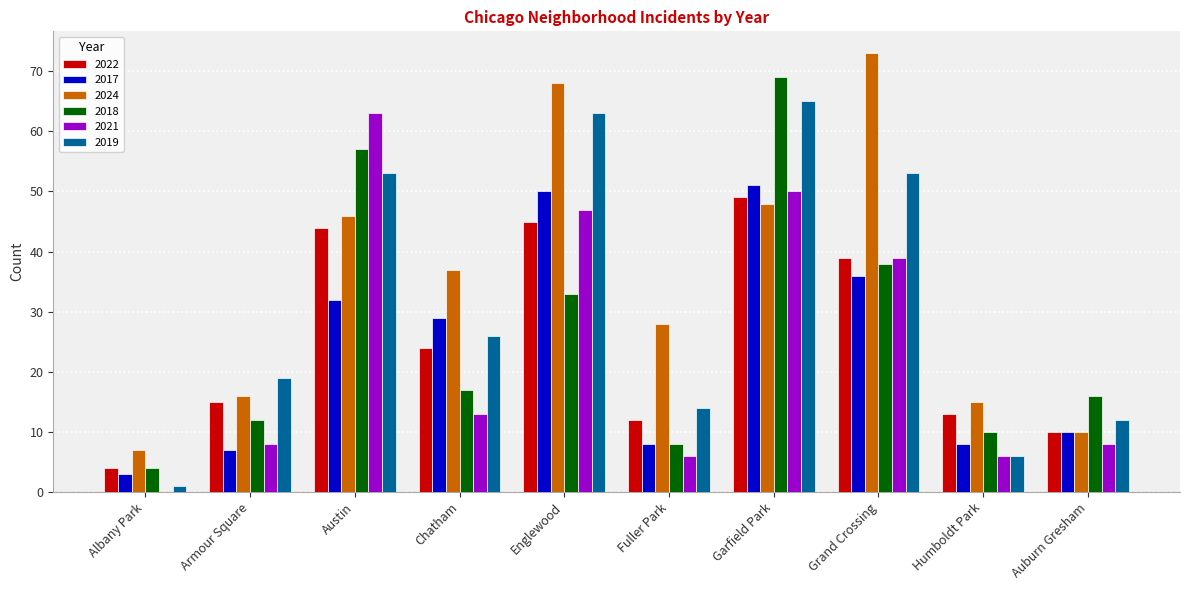

What is the highest value of the 2019 series?

65